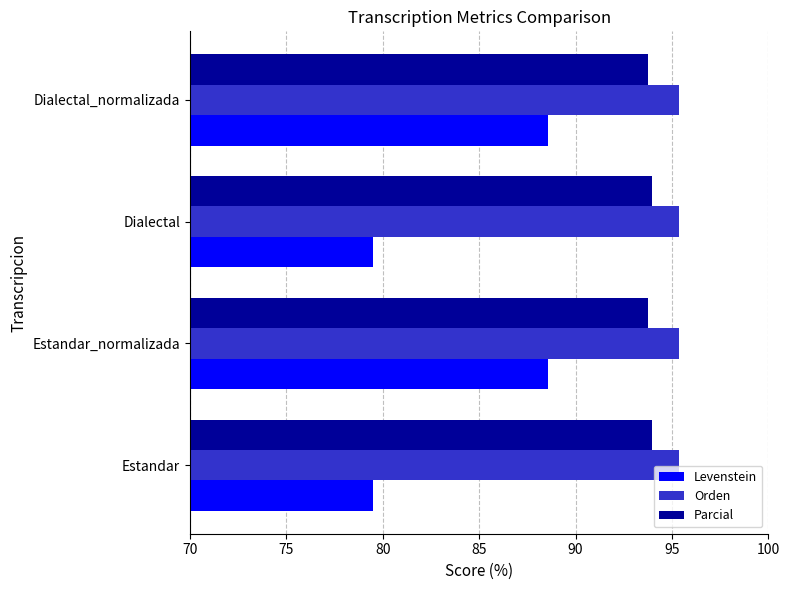

True or false: Orden has a value of 54.9 at Dialectal_normalizada.

False